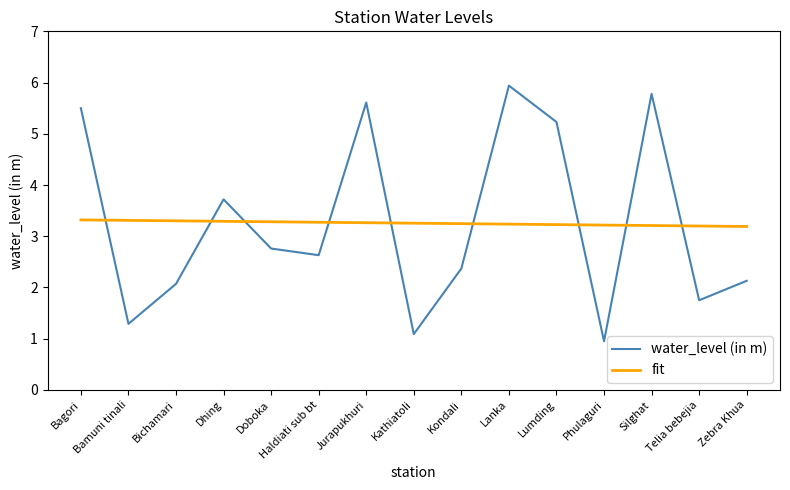

Rank the series by their maximum value, from lowest to highest.

fit, water_level (in m)